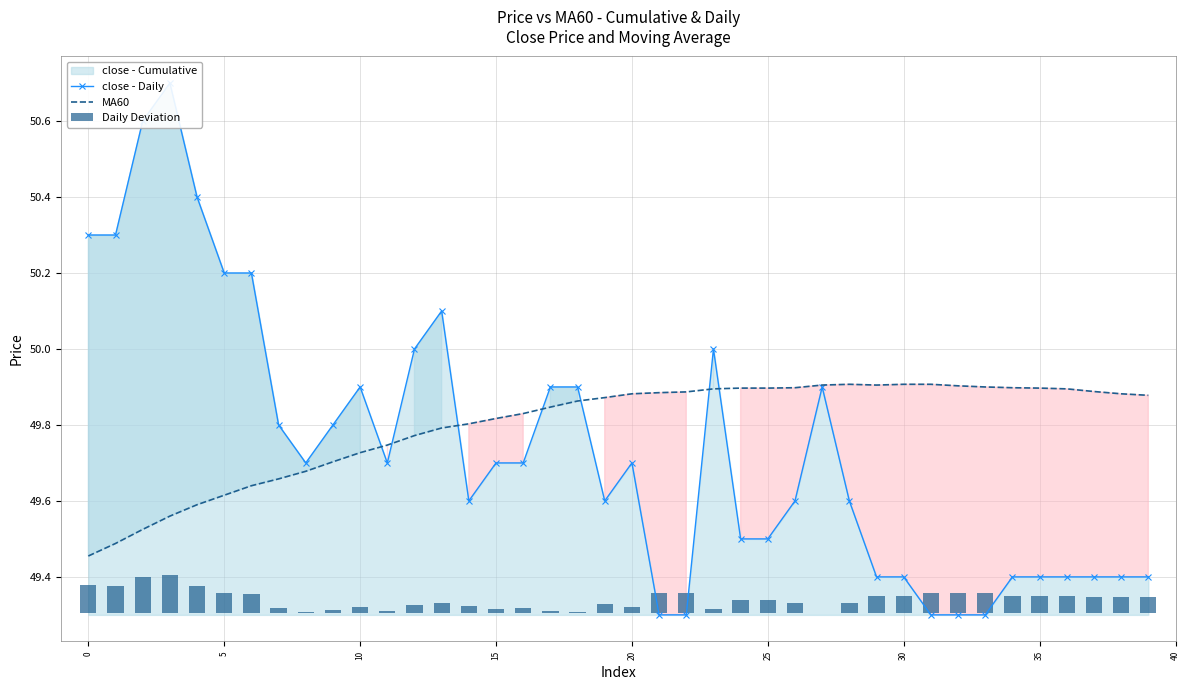

How many MA60 values are between 49 and 50?

40